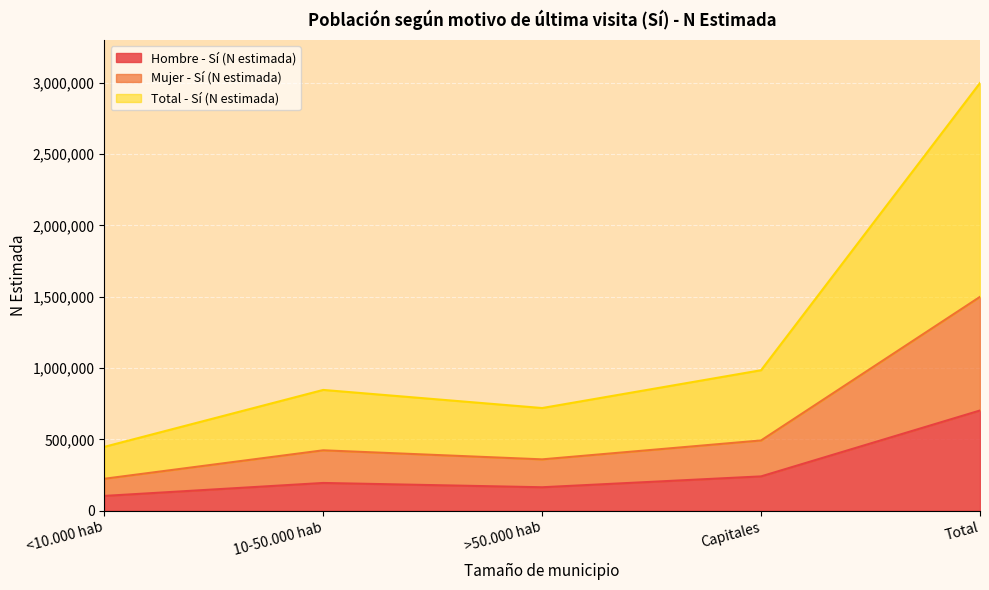

Which category has the highest value in the Hombre - Sí (N estimada) series?

Total